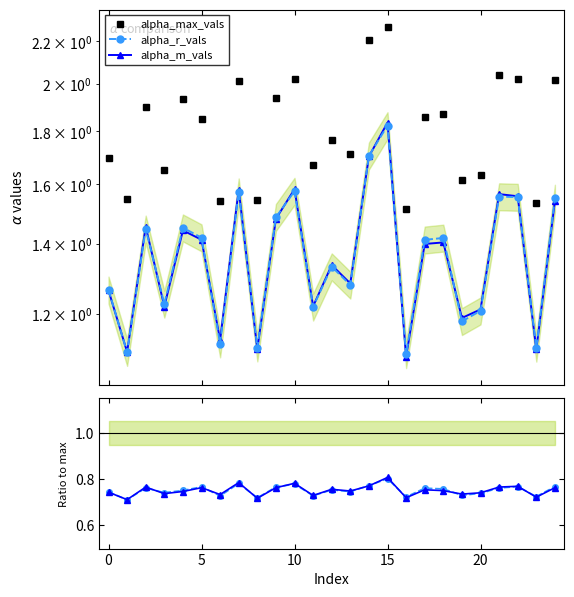

The alpha_r_vals series shows 0.2 at 25. True or false?

False